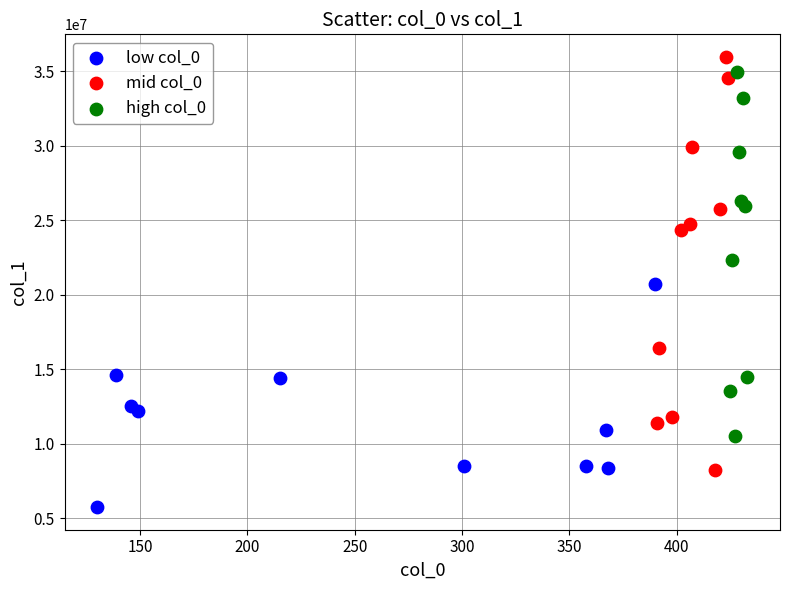

Which series reaches the maximum Y coordinate?

mid col_0